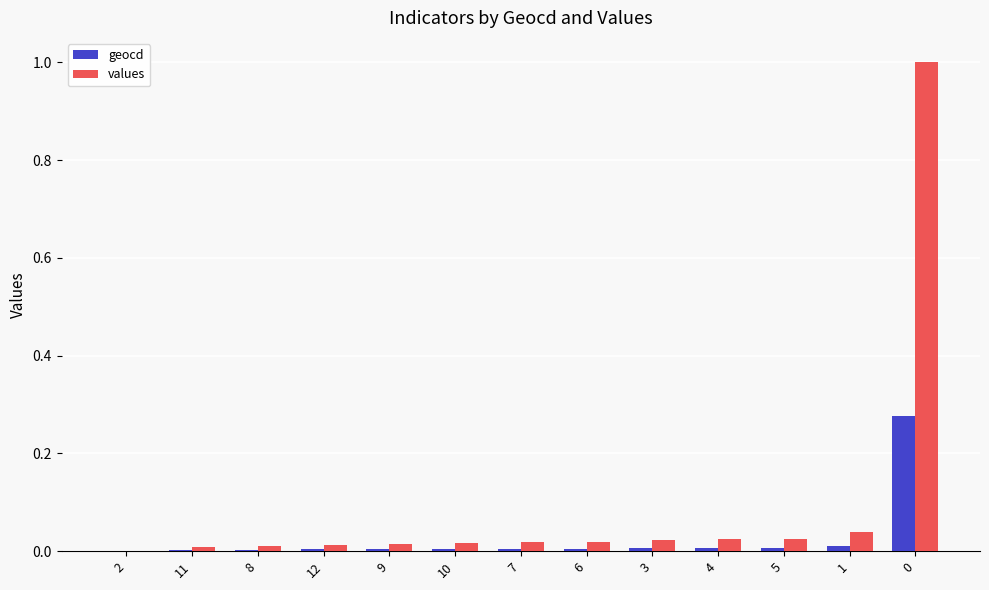

Is it true that values equals 0.0 at 1?

True